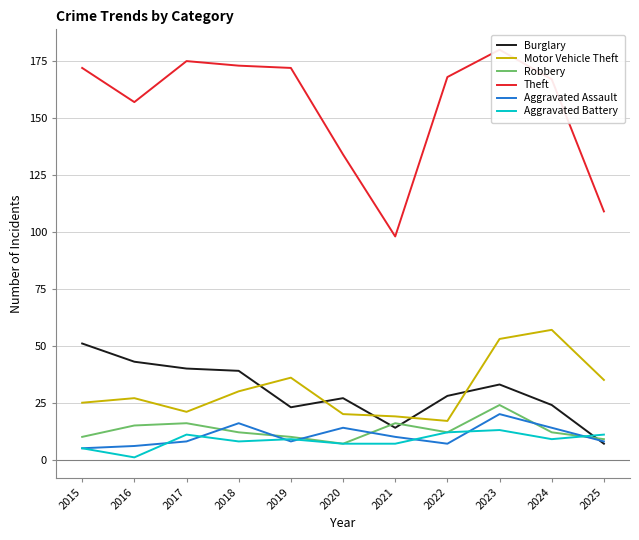

Which series has the largest total across all categories?

Theft